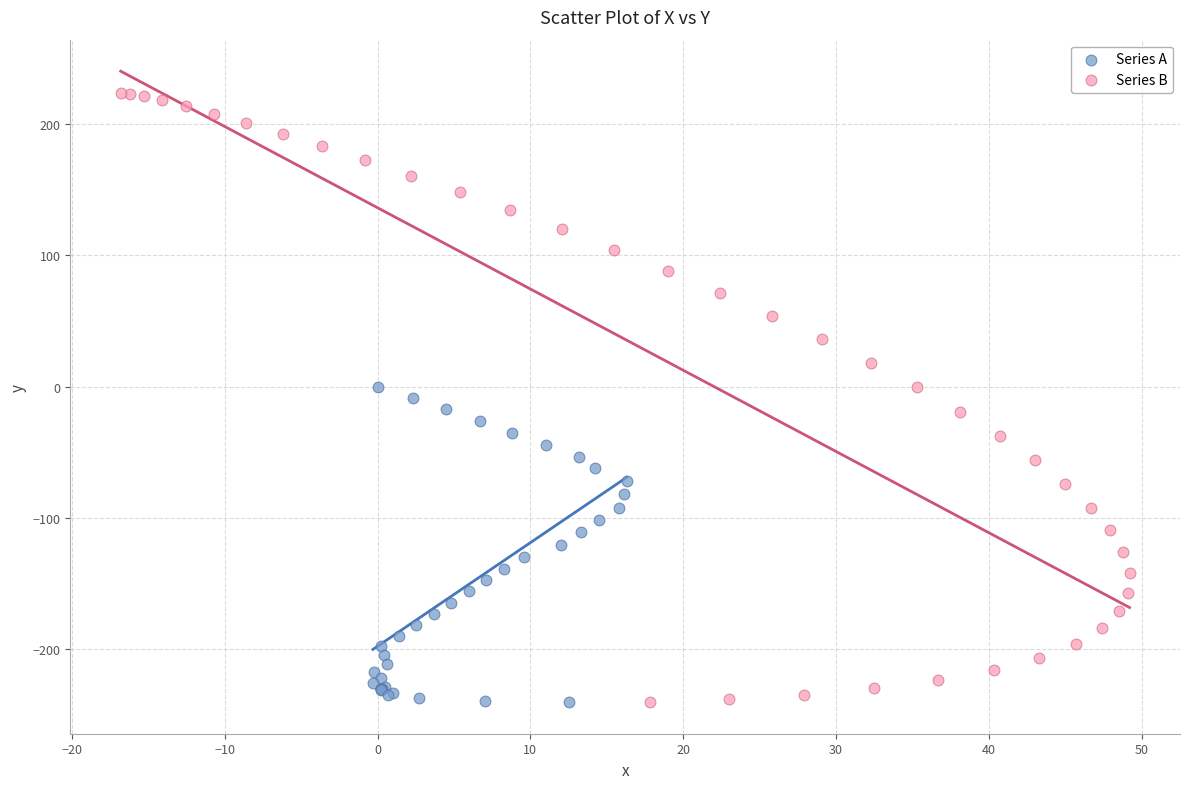

Which series has the widest spread of Y values?

Series B